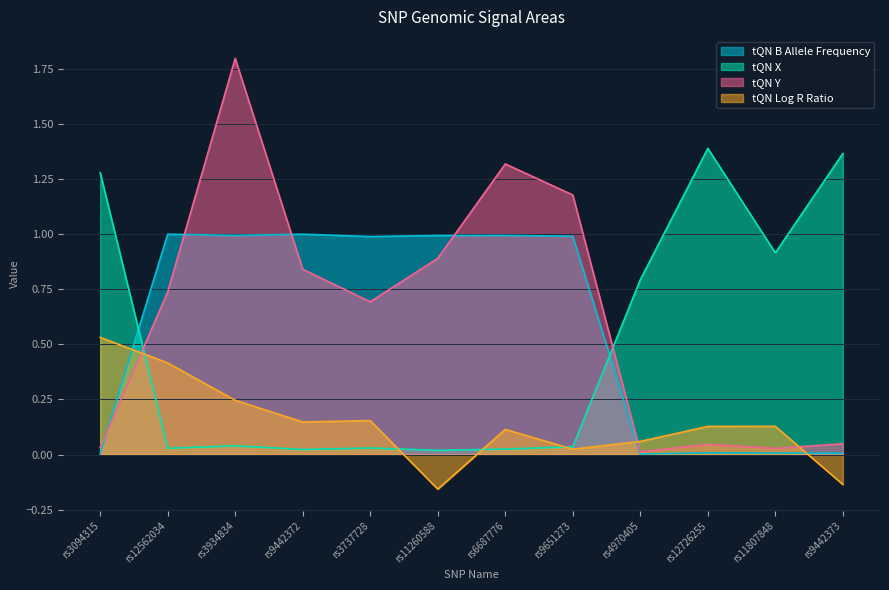

Rank the categories by tQN Log R Ratio value from highest to lowest.

rs3094315, rs12562034, rs3934834, rs3737728, rs9442372, rs11807848, rs12726255, rs6687776, rs4970405, rs9651273, rs9442373, rs11260588